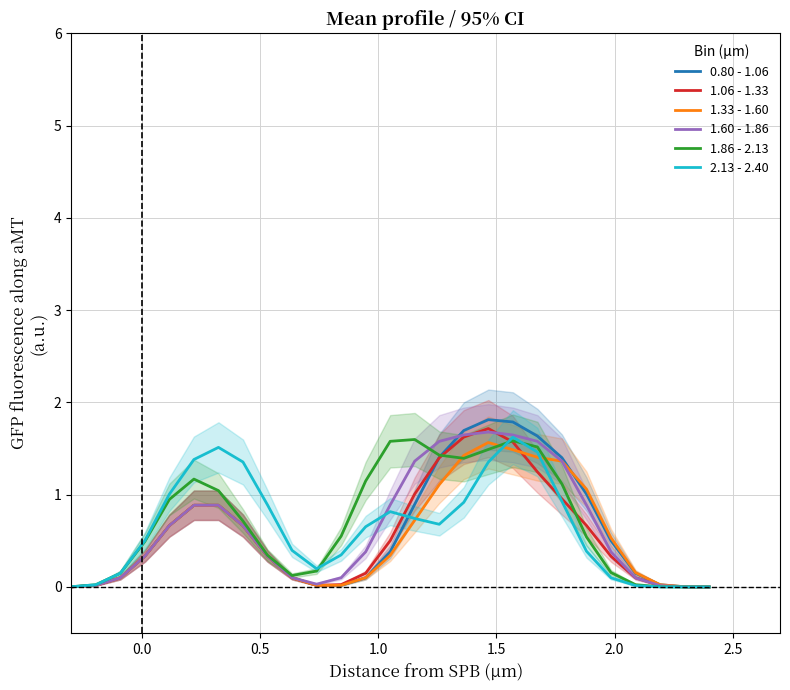

What is the maximum value for 1.60 - 1.86?

1.7